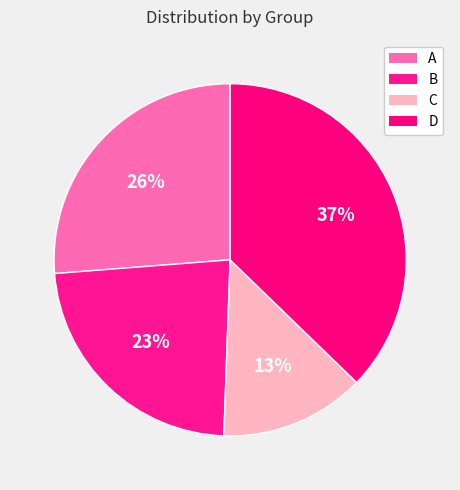

Does A represent more than half of the total?

No